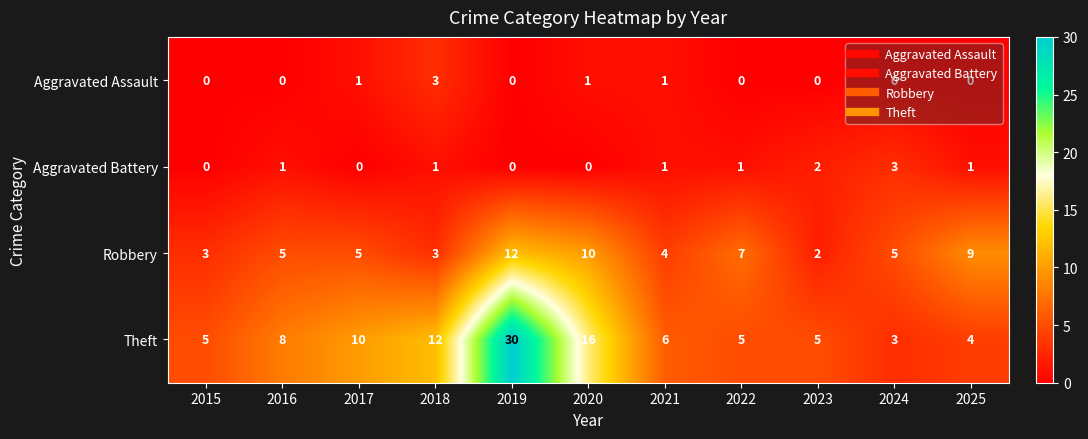

What is the greatest value displayed?

30